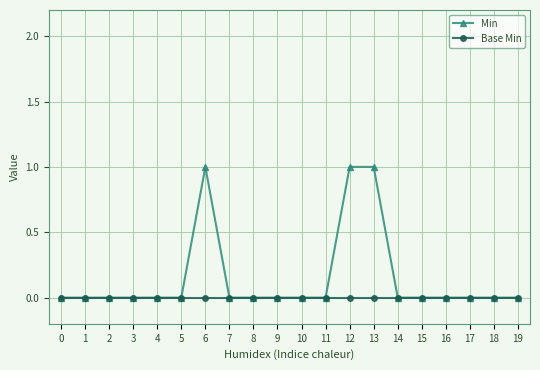

Which series has the widest spread of values?

Min